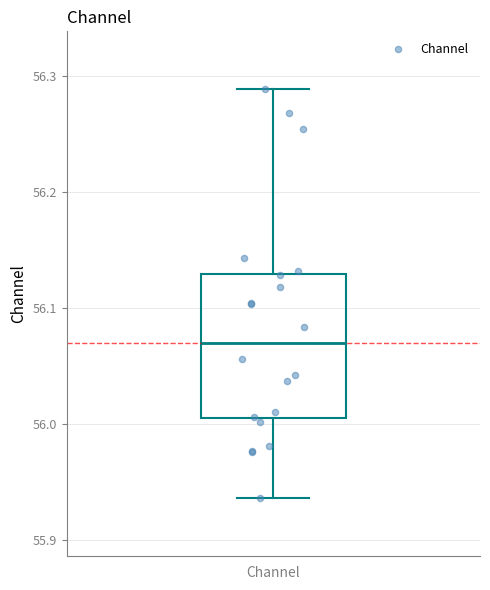

Transcribe this box plot: give where the median line is, the range the box spans, and where the two whiskers end, as read against the y-axis. The values are not printed on the chart, so give them approximately, as read against the axis.

median 56.07, box 56.00 to 56.13, whiskers 55.94 to 56.29